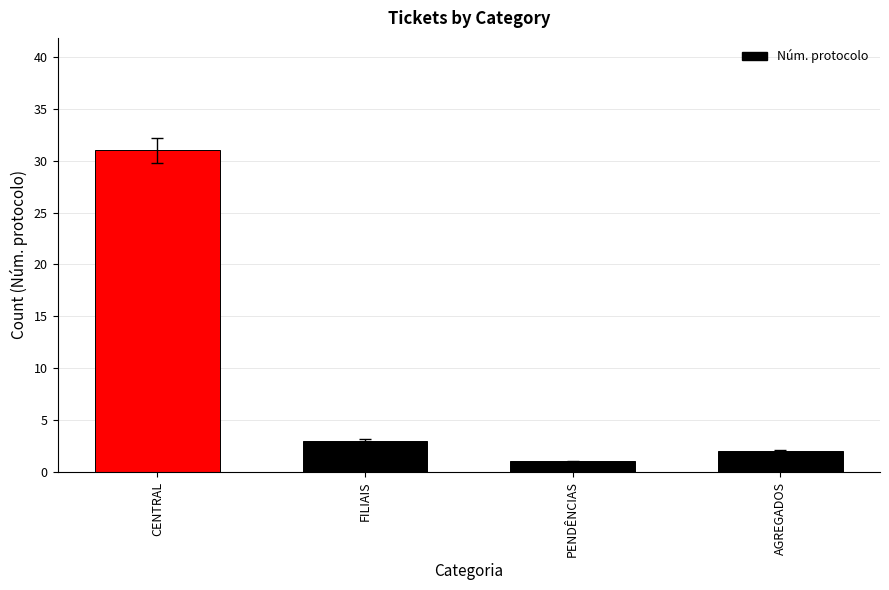

Reading right to left, what are all the values shown in this chart?

2	1	3	31